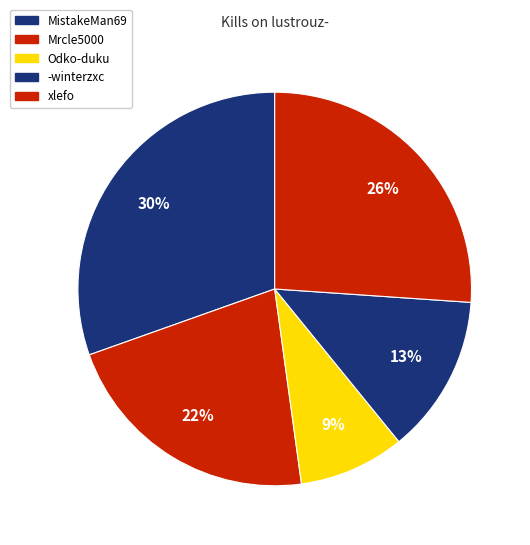

What percentage is the -winterzxc slice, to the nearest percent?

13%